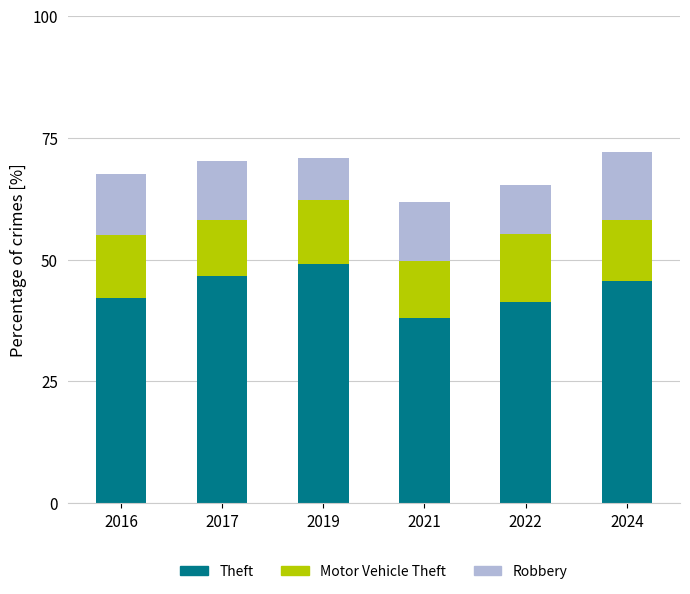

Does the chart contain any negative values?

No